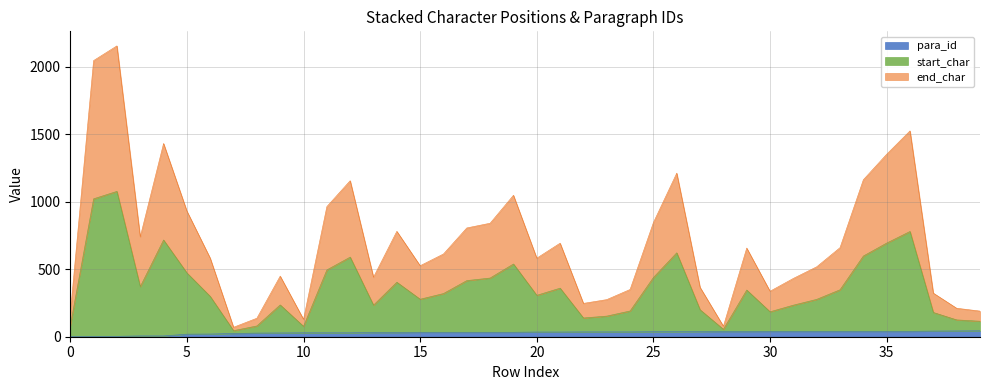

What are all the series names shown in the legend?

para_id, start_char, end_char